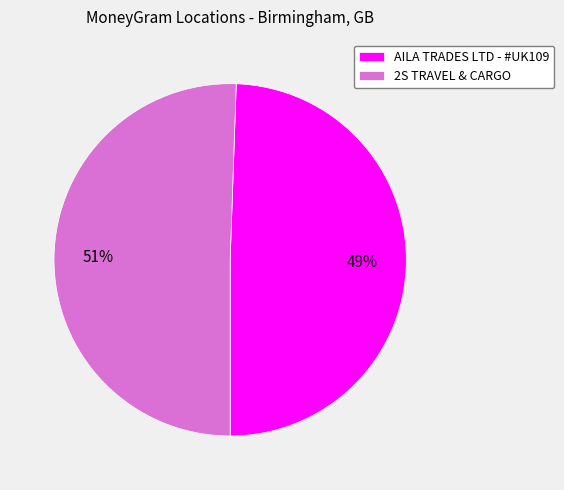

True or false: 2S TRAVEL & CARGO accounts for 60% of the total.

False